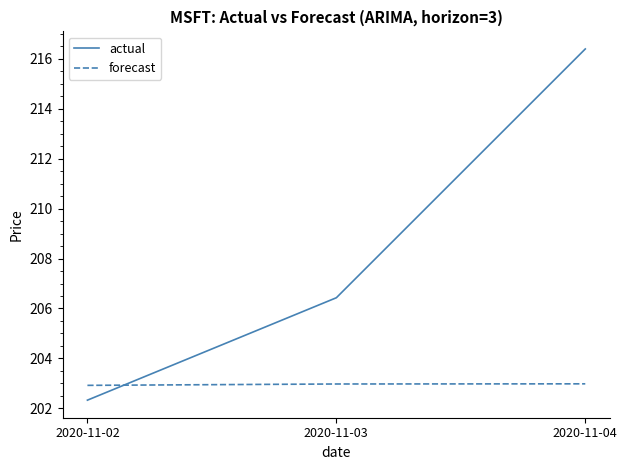

Read the actual value at 2020-11-04.

216.4